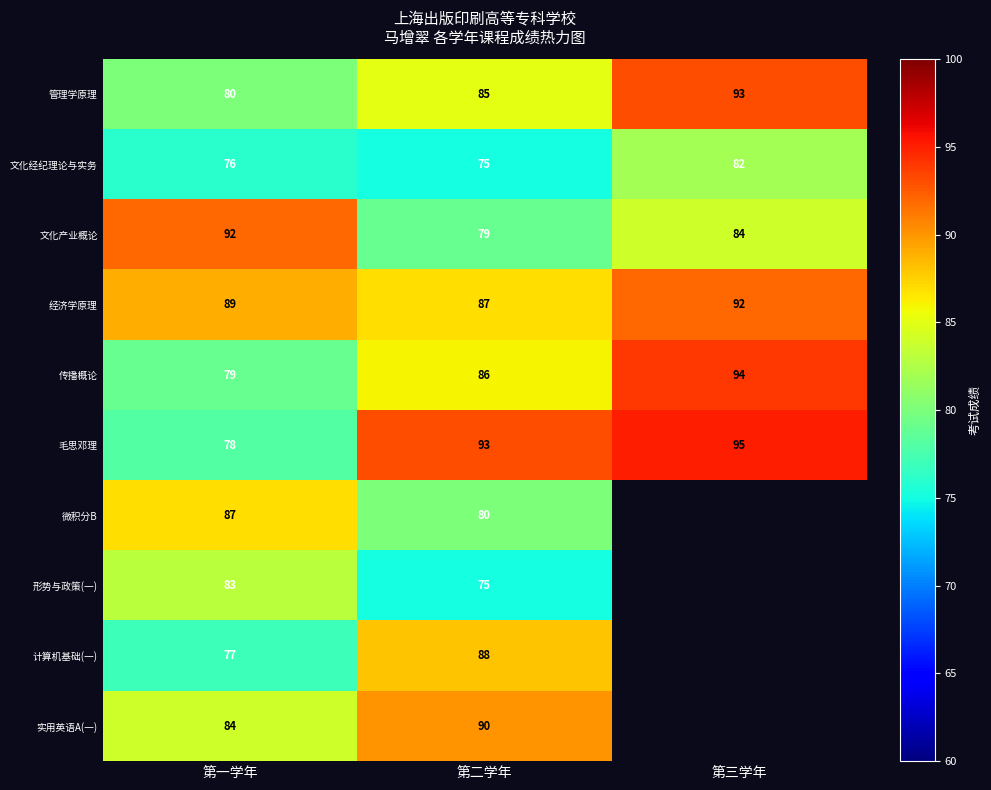

Between 第三学年 and 第二学年, which is larger?

第三学年